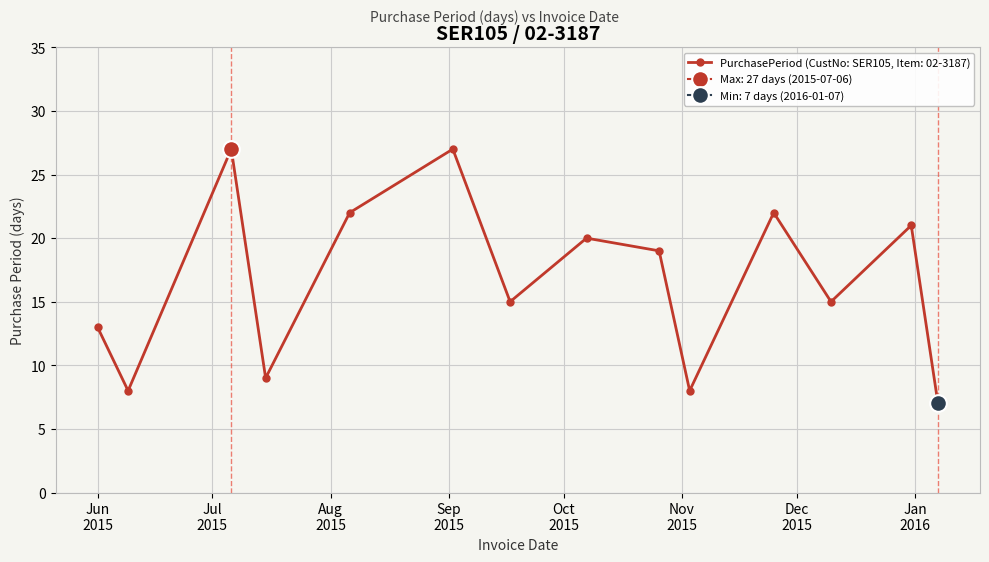

What is the sum of the values at 2015-06-09 and 2015-11-03?

16